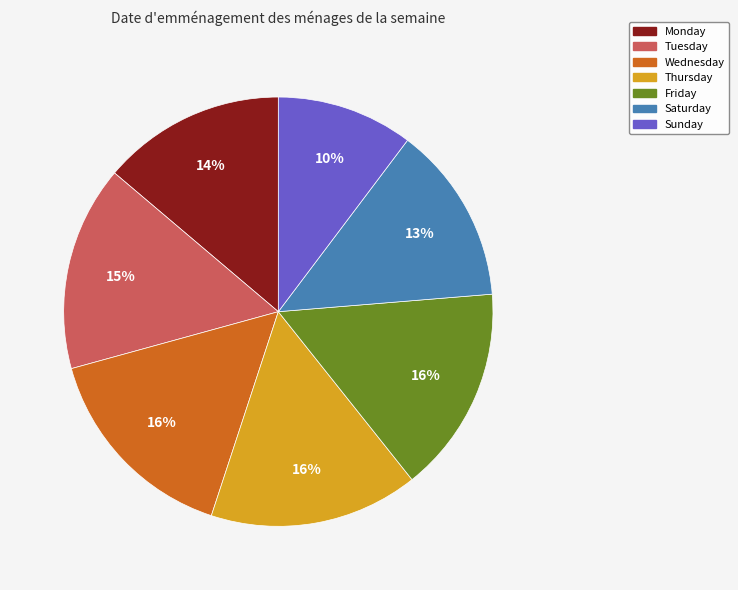

Do Thursday and Wednesday together represent more than half of the pie?

No